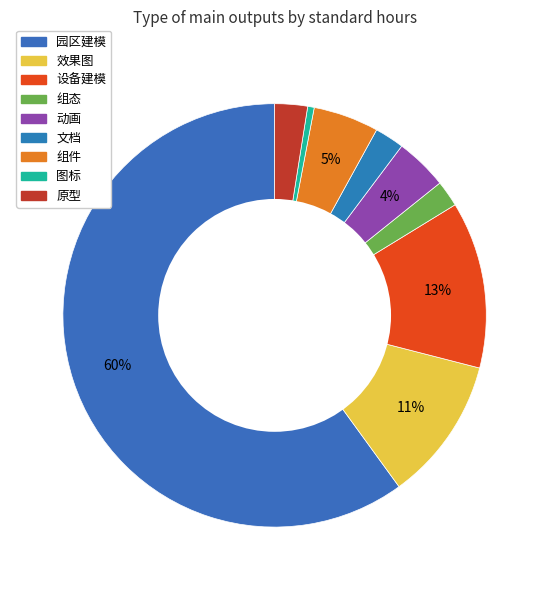

Count the number of slices in the pie.

9